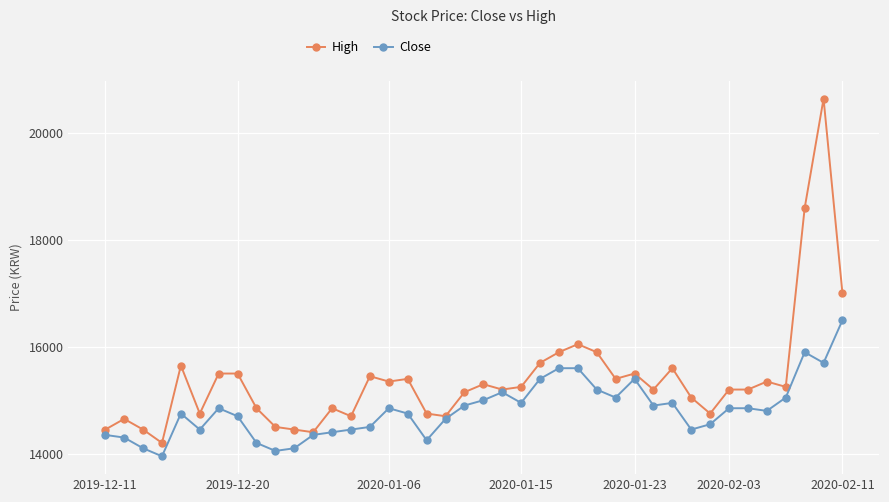

Rank the series by their maximum value, from lowest to highest.

Close, High